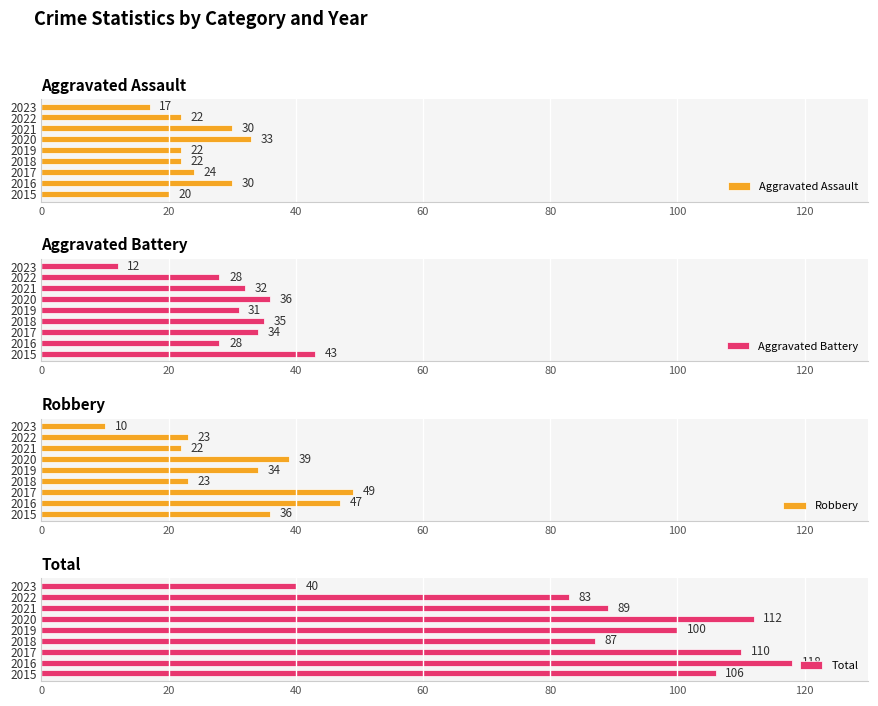

What is the approximate value of Aggravated Assault at 2019?

22